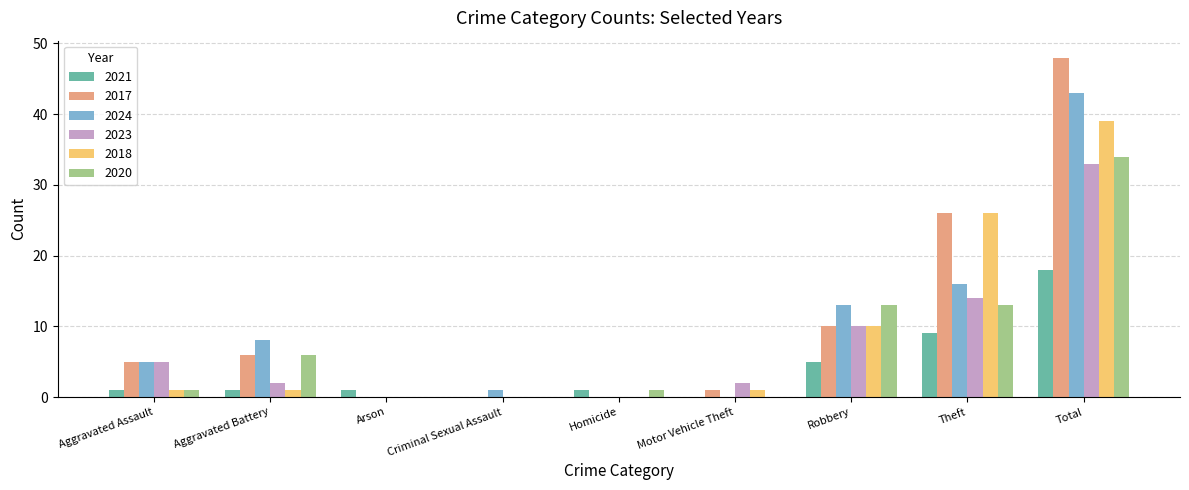

Is the value of 2024 at Aggravated Assault greater than the value of 2017 at Criminal Sexual Assault?

Yes